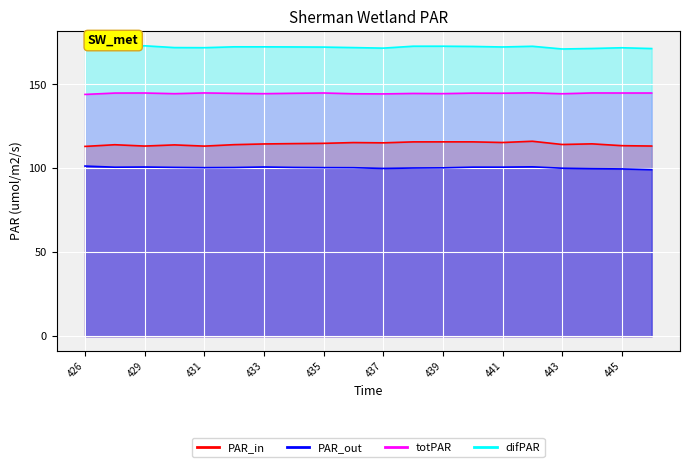

At which label is PAR_in closest to 114?

430